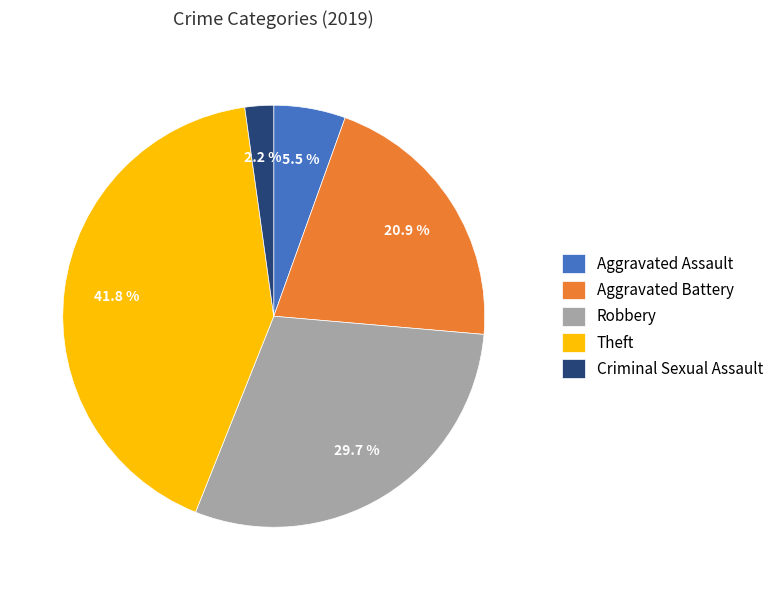

Rank the categories by value from highest to lowest.

Theft, Robbery, Aggravated Battery, Aggravated Assault, Criminal Sexual Assault